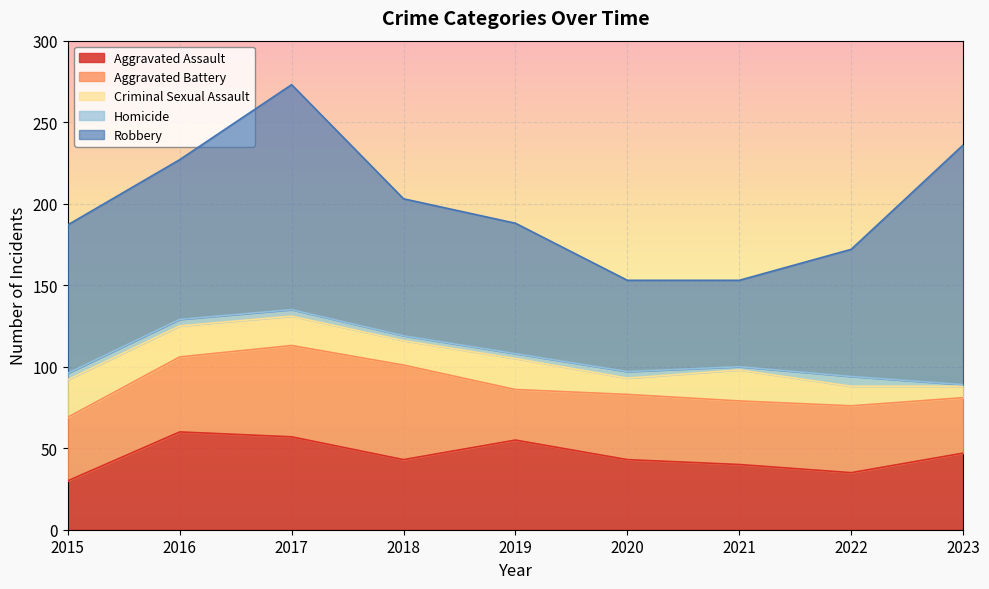

What is the difference between the maximum and minimum values in the Robbery series?

94